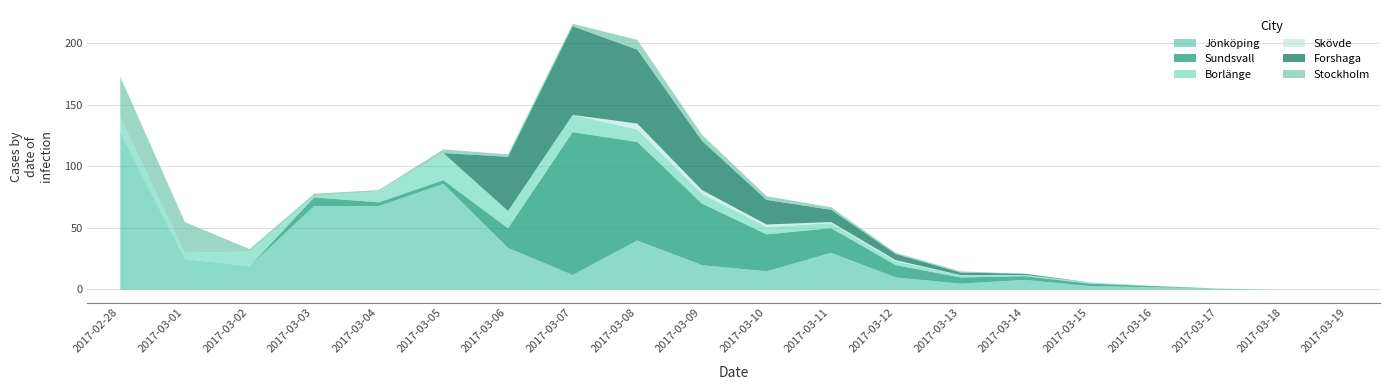

After their last crossing, which series has the higher values: Stockholm or Sundsvall?

Sundsvall